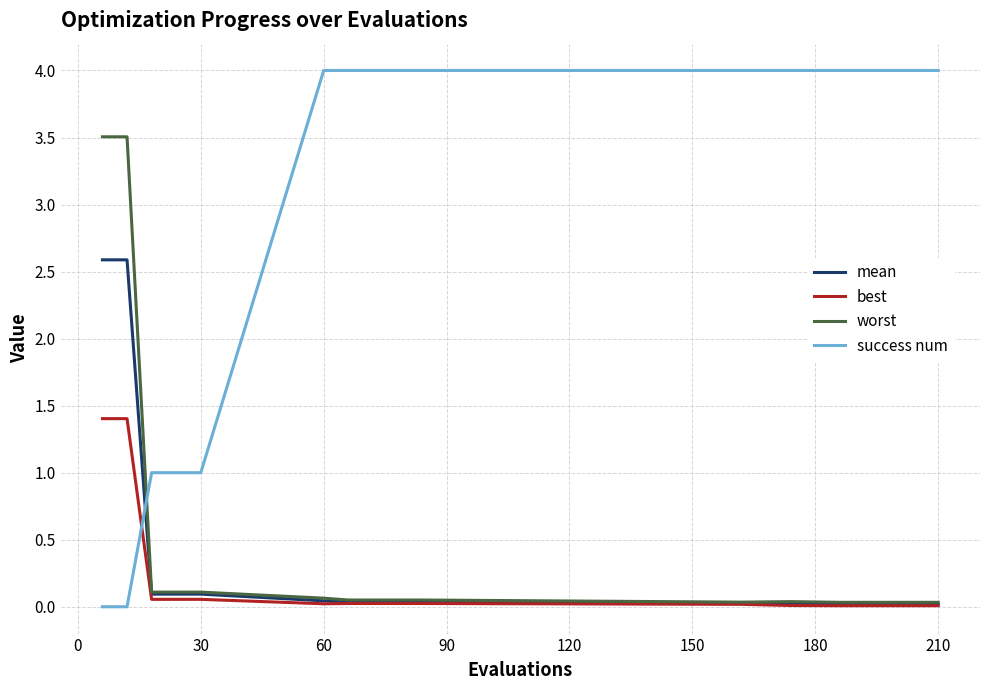

List the series in order of their peak value, highest first.

success num, worst, mean, best